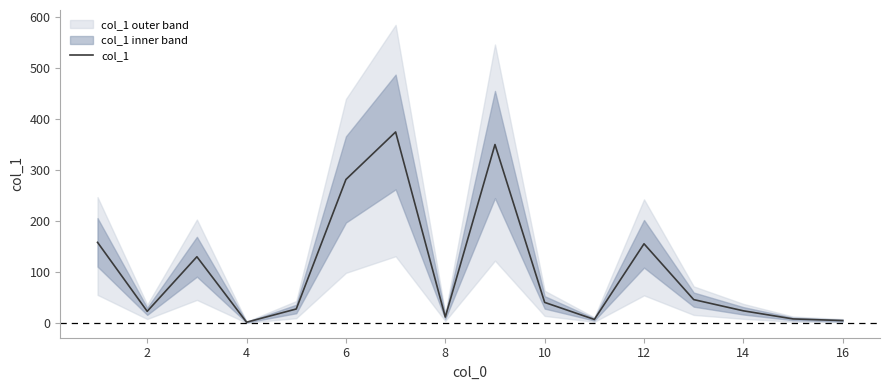

How many lines are shown in the chart?

1